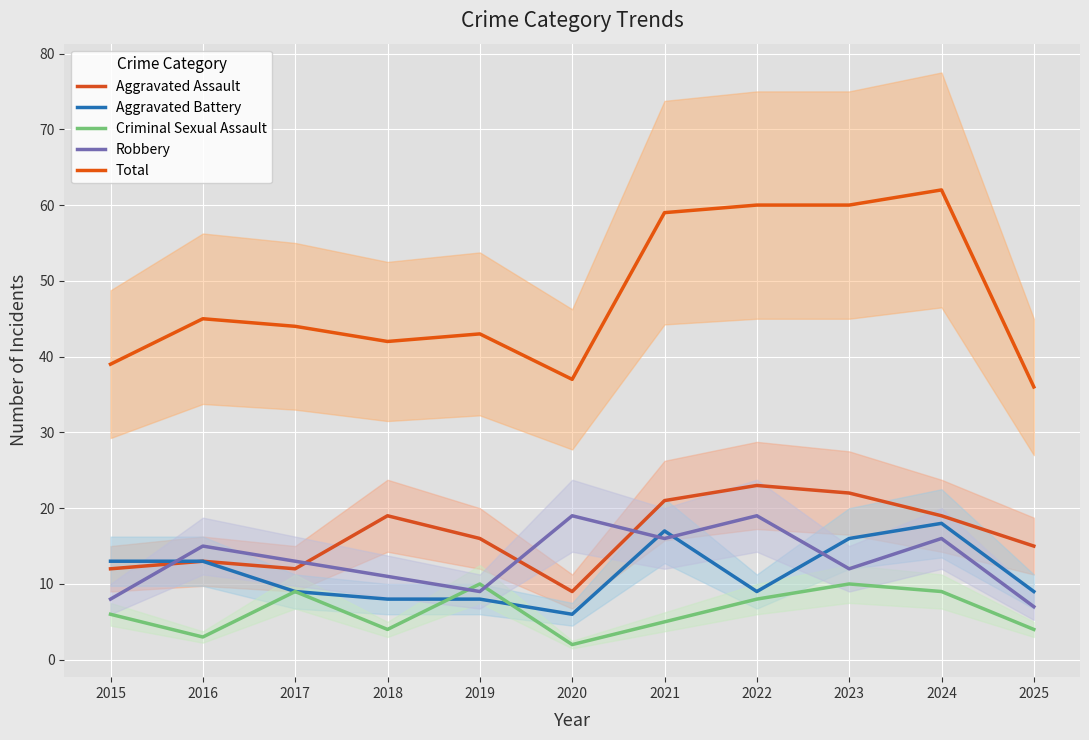

What are all the series names shown in the legend?

Aggravated Assault, Aggravated Battery, Criminal Sexual Assault, Robbery, Total